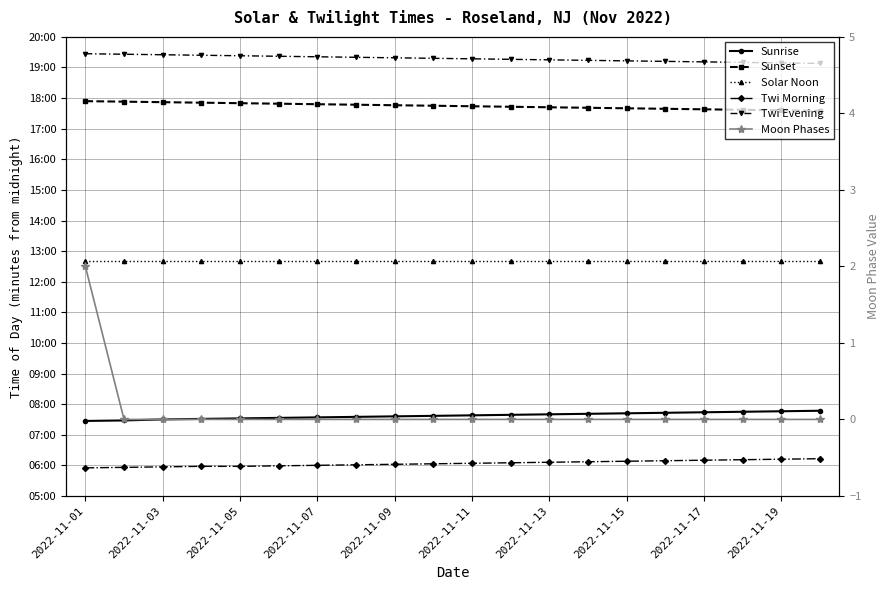

True or false: Twi Evening has more than 2 points higher than both neighbors.

False